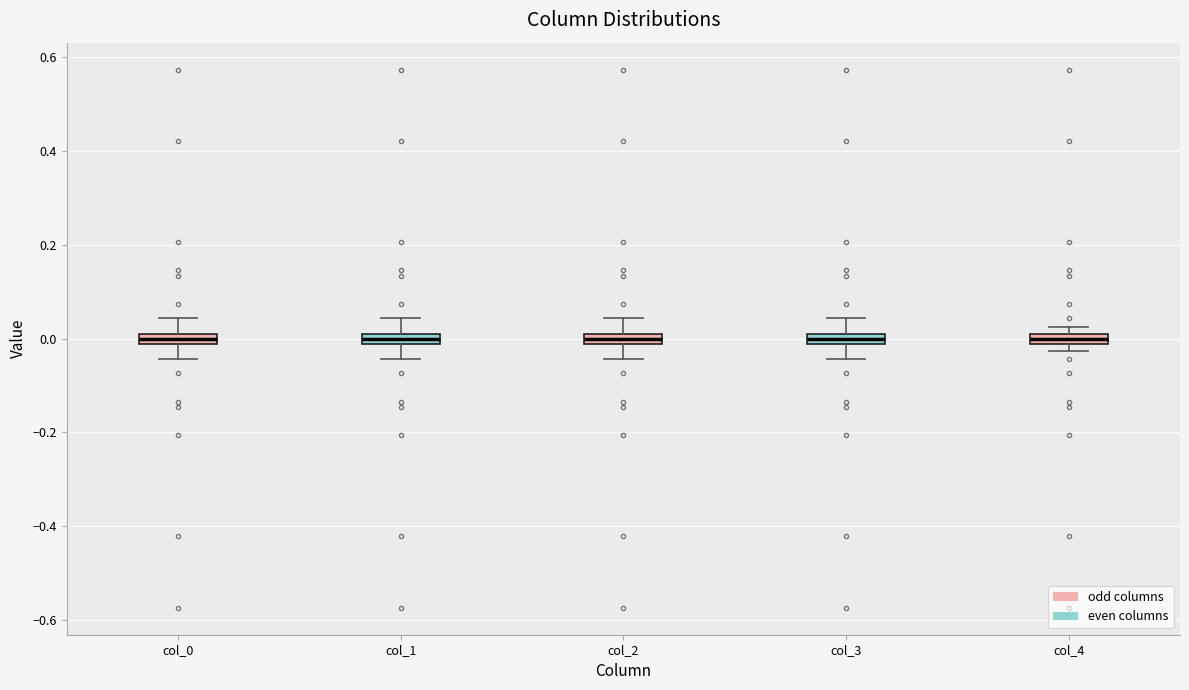

Where does the lower whisker of the box for col_1 end on the y-axis? The values are not printed on the chart, so give them approximately, as read against the axis.

-0.04